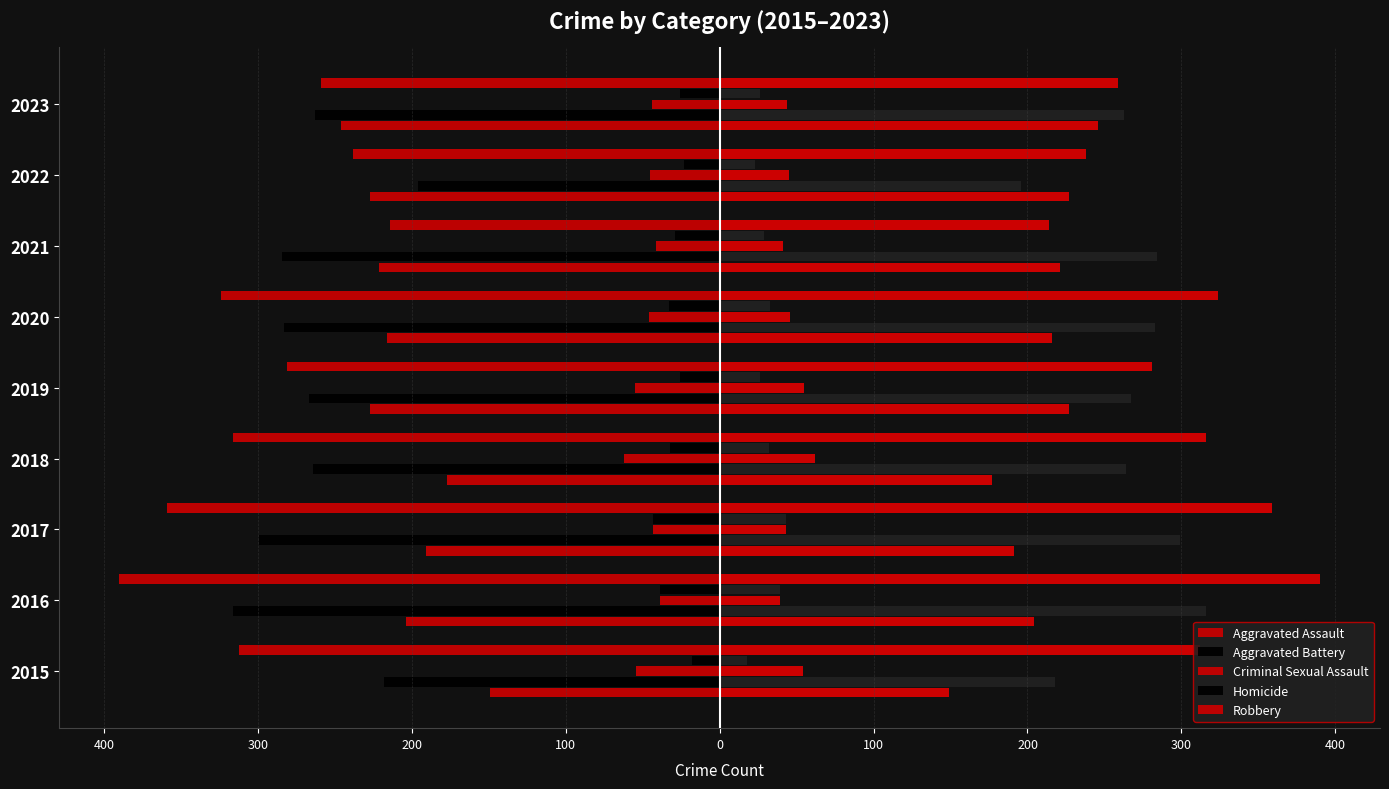

What is the minimum value for Robbery?

-390